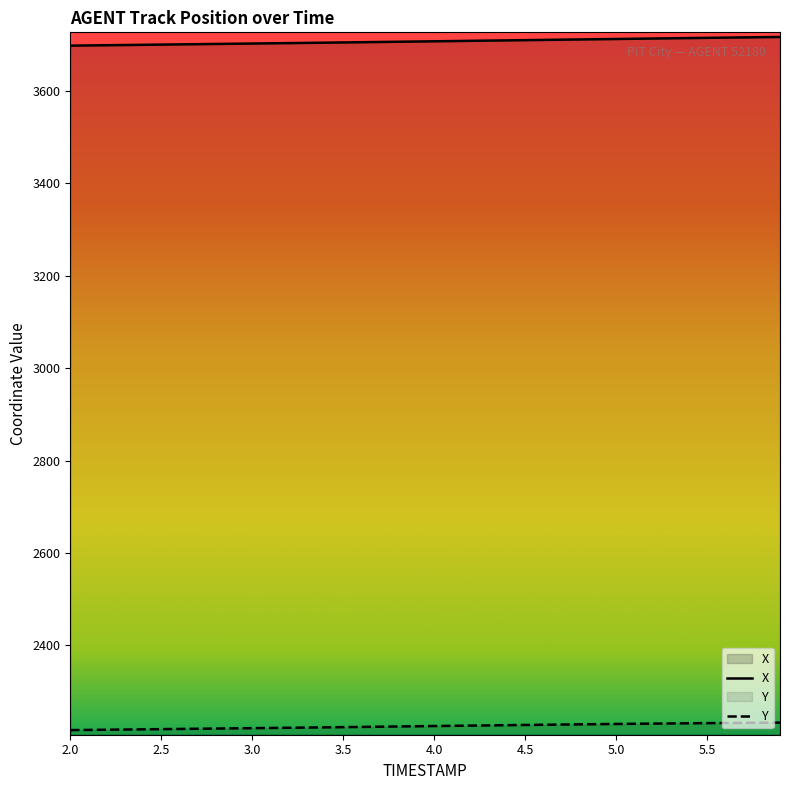

True or false: Y and X cross at least once.

False